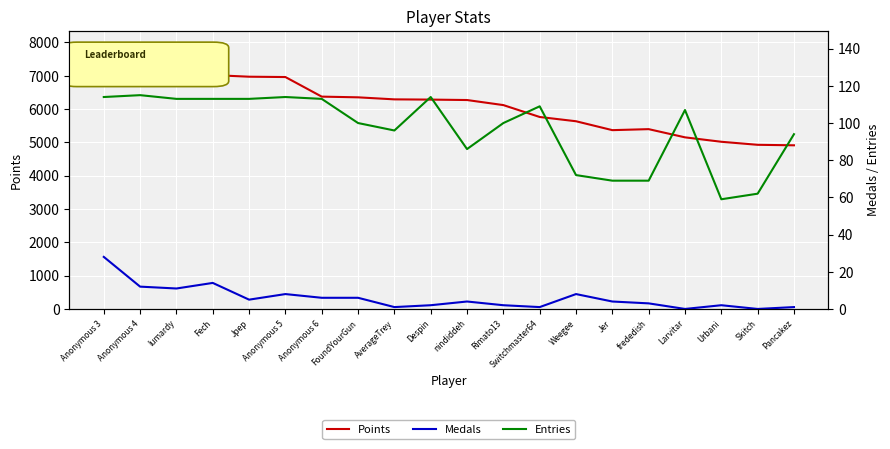

True or false: Medals has a value of 14 at Fech.

True